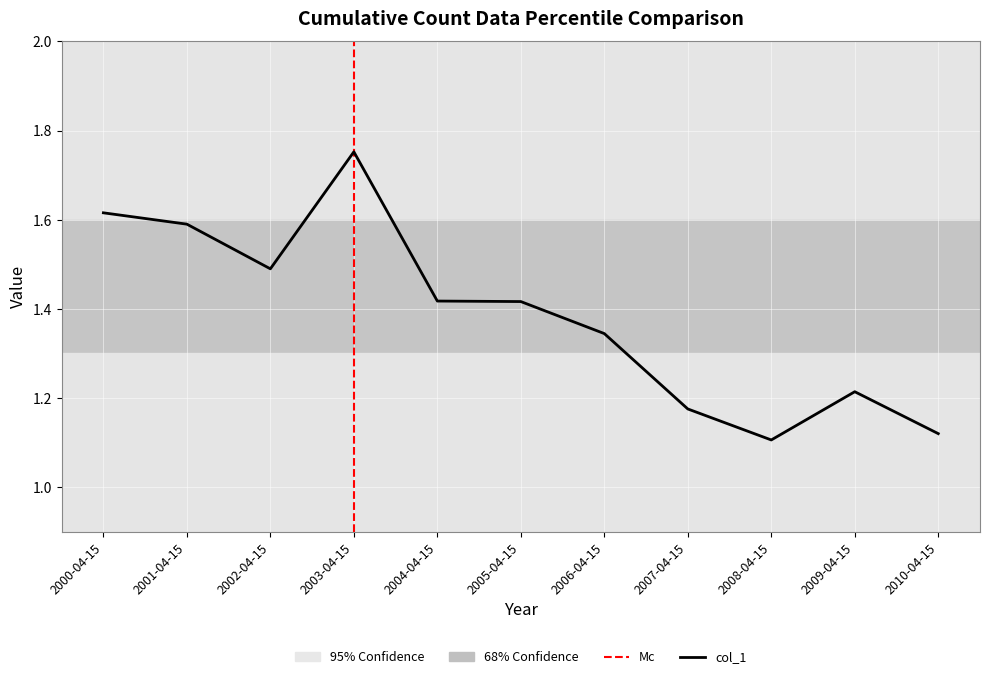

What is the ratio of the value at 2009-04-15 to the value at 2008-04-15?

1.1